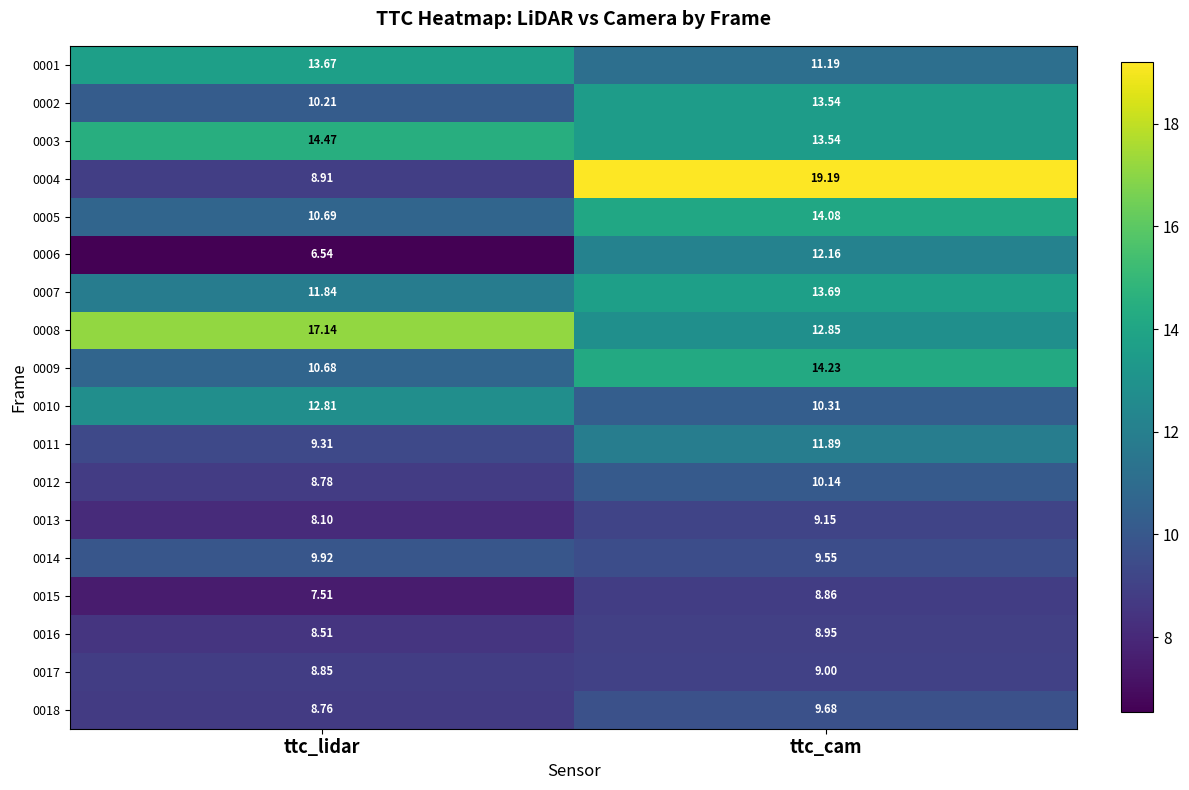

Rank the categories by 0003 value from lowest to highest.

ttc_cam, ttc_lidar